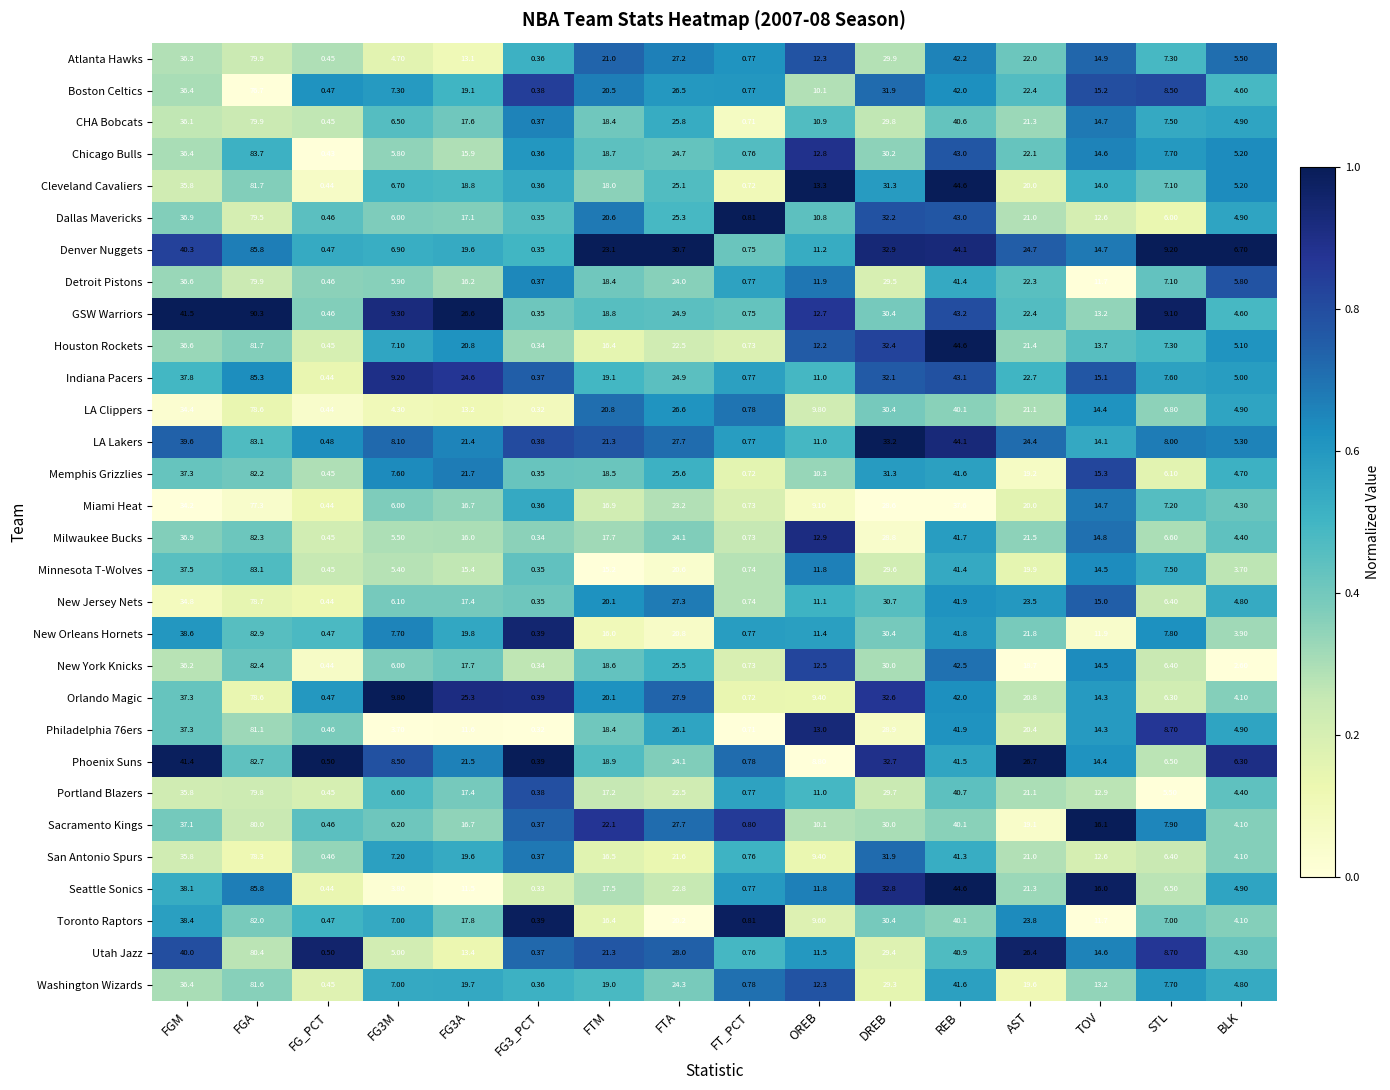

Which series has the largest total across all categories?

Denver Nuggets